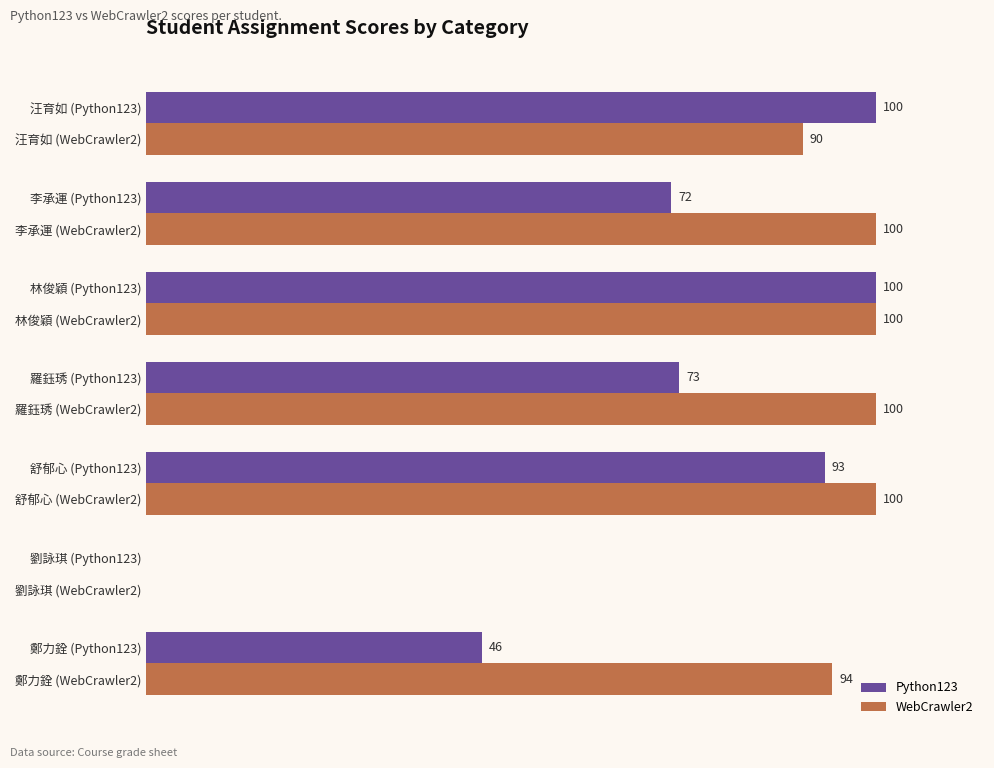

Between 林俊穎 (Python123) and 李承運 (Python123), which series saw the biggest shift?

Python123